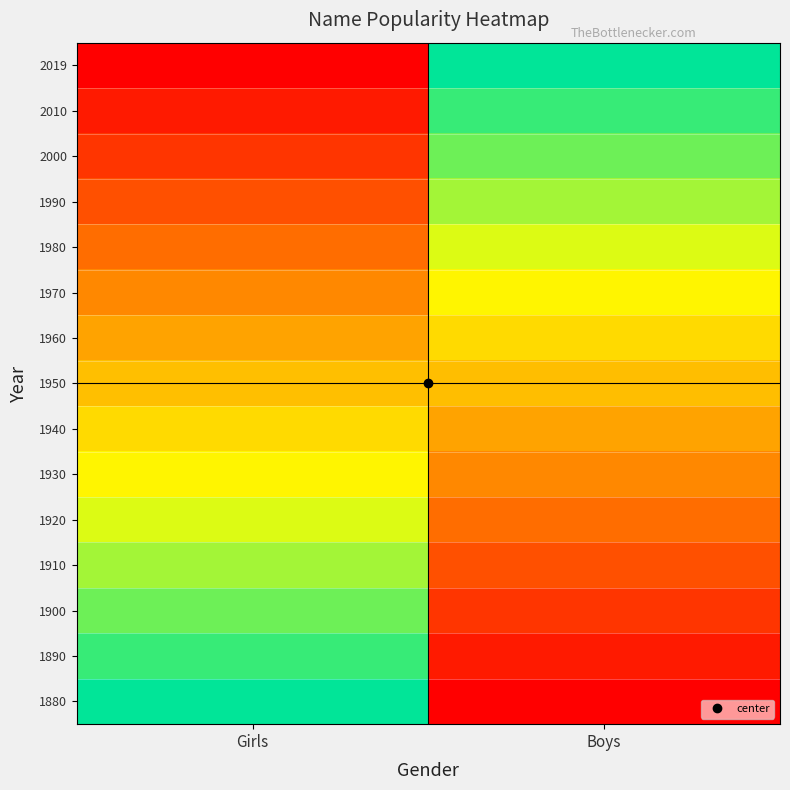

What is the total value across all series at Boys?

3.7